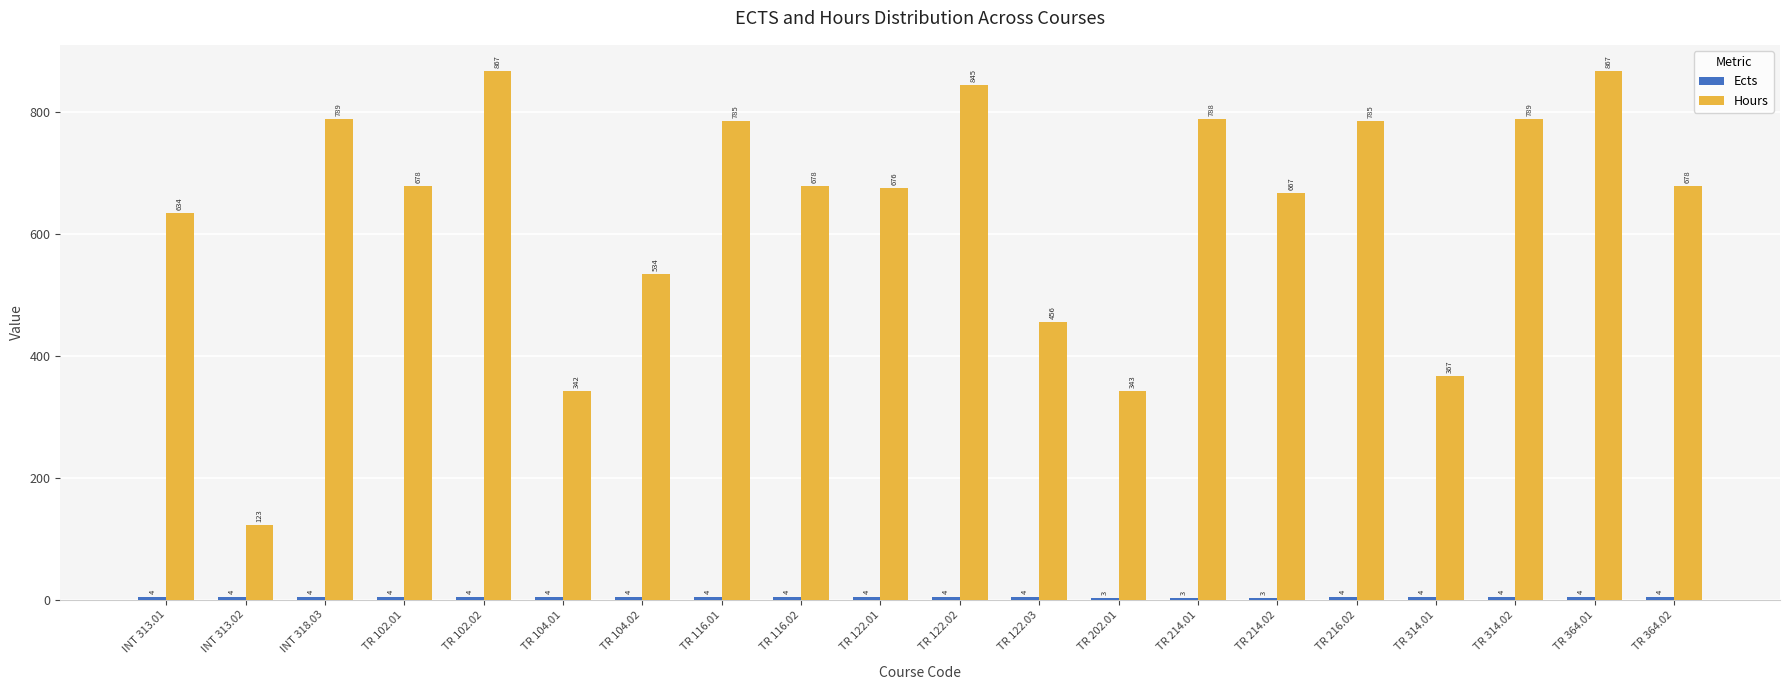

At how many categories does at least one series exceed 797?

3